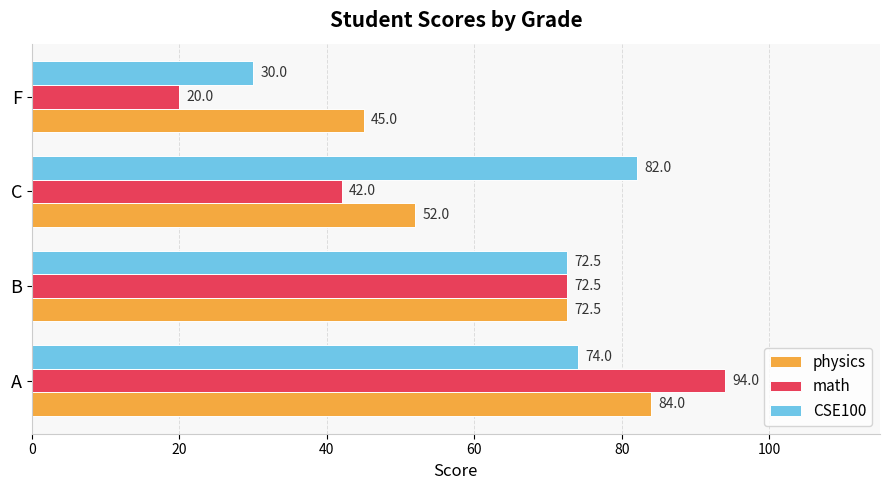

What is the difference between the second highest and minimum values in the physics series?

27.5